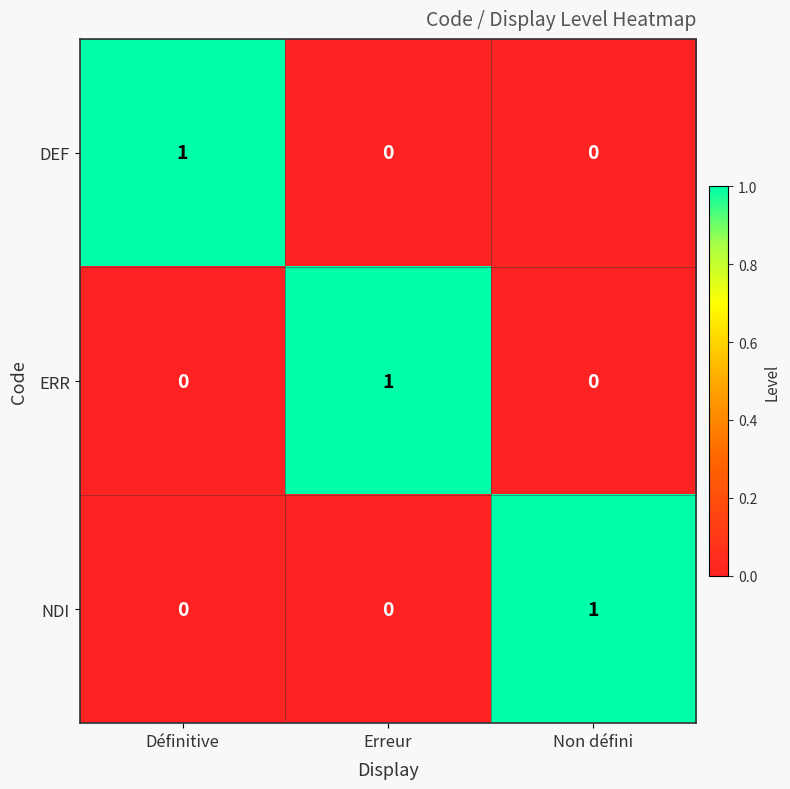

The ERR series shows 1 at Définitive. True or false?

False